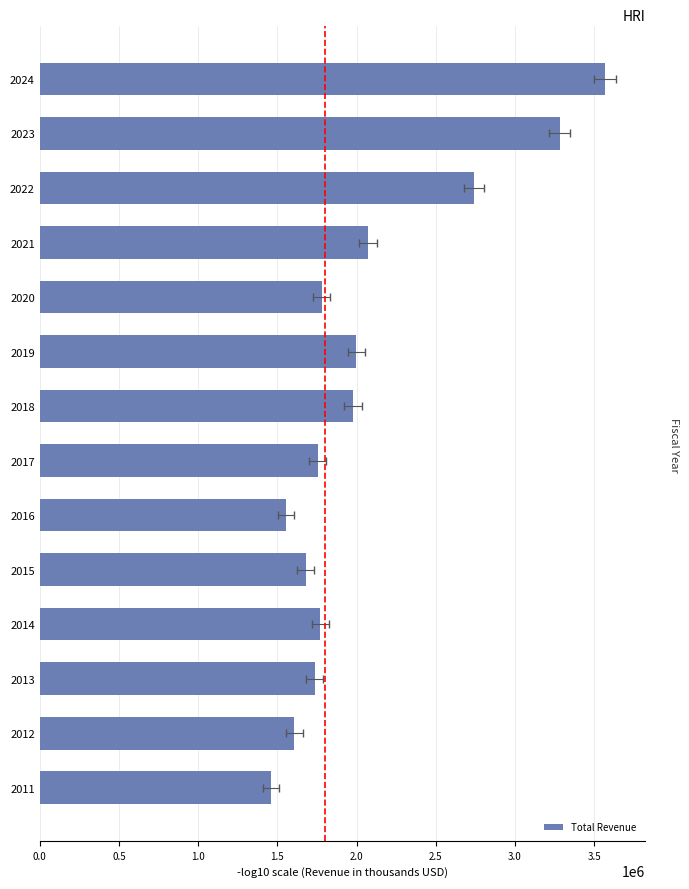

Approximately how many times larger is the value at 2013 compared to 2017?

1.0